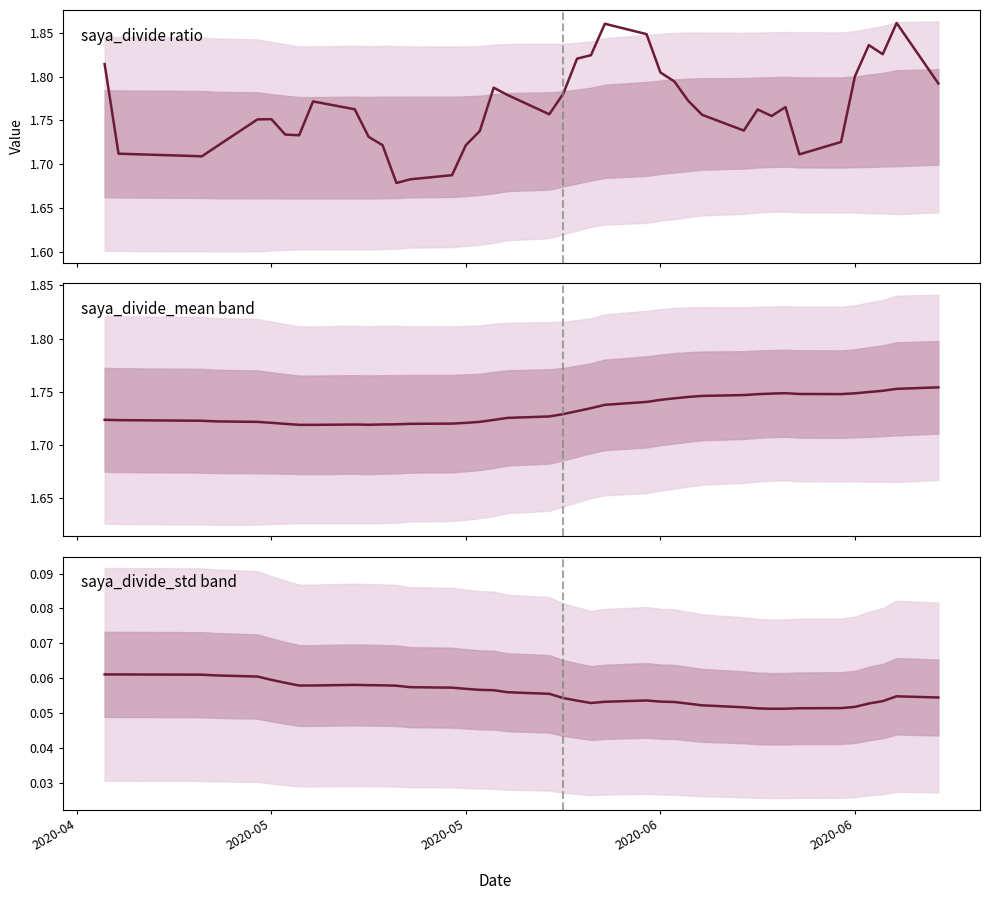

Read the saya_divide ratio value at 2020-06.

1.8